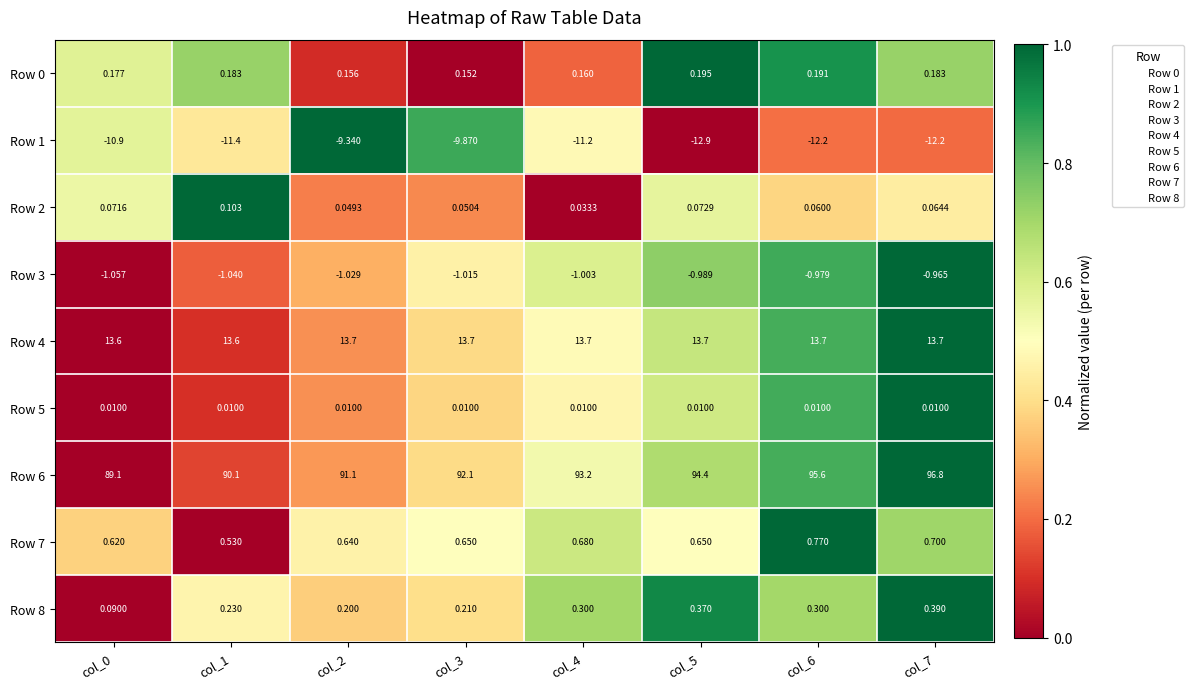

Is the value of Row 7 at col_1 greater than the value of Row 5 at col_4?

Yes